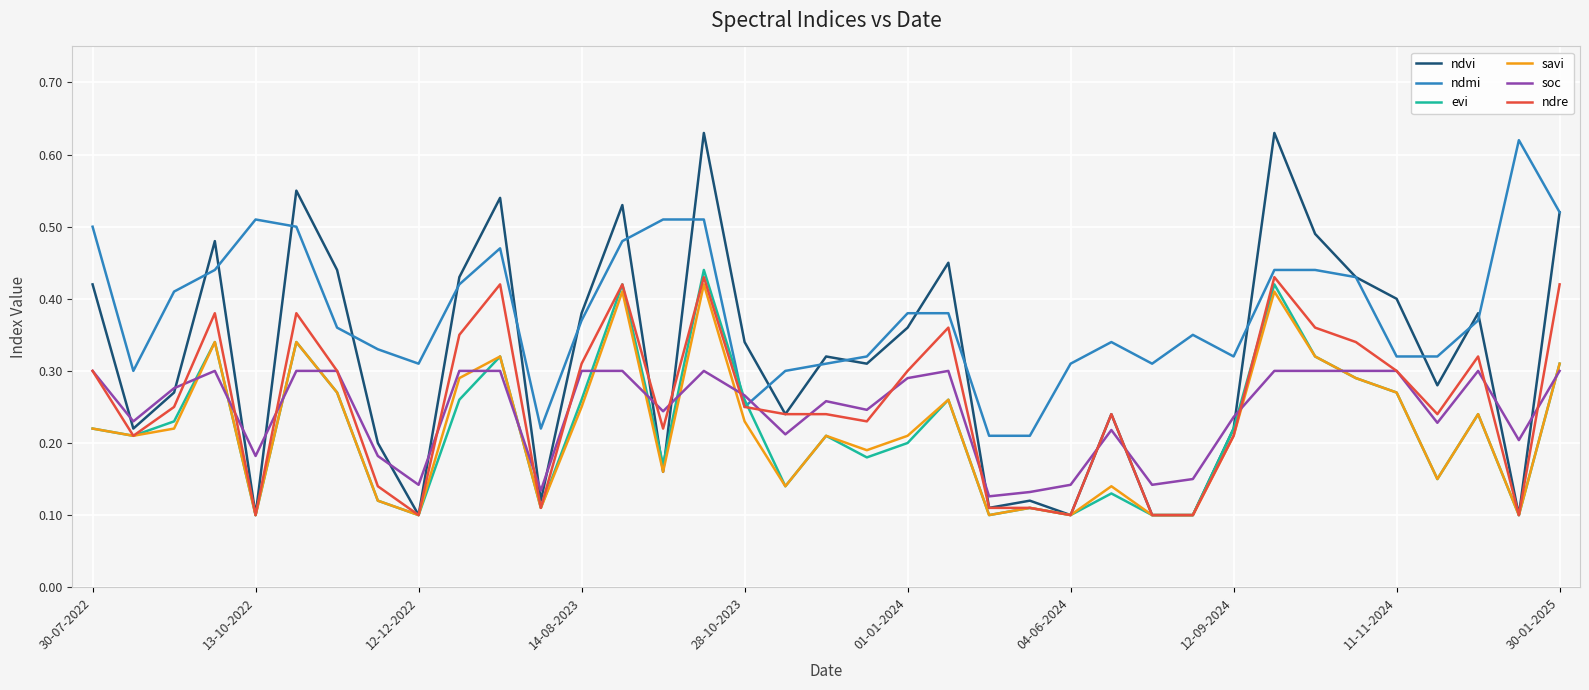

Count the soc values in the range 0 to 1.

37